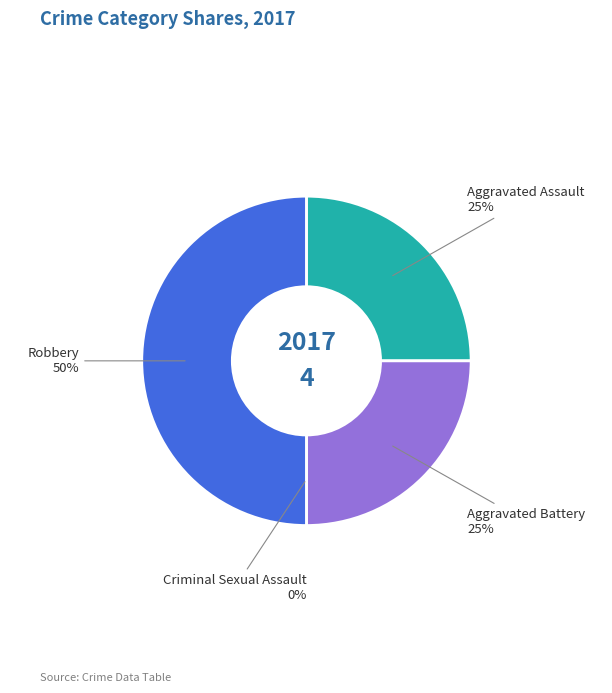

True or false: Aggravated Assault accounts for 33% of the total.

False